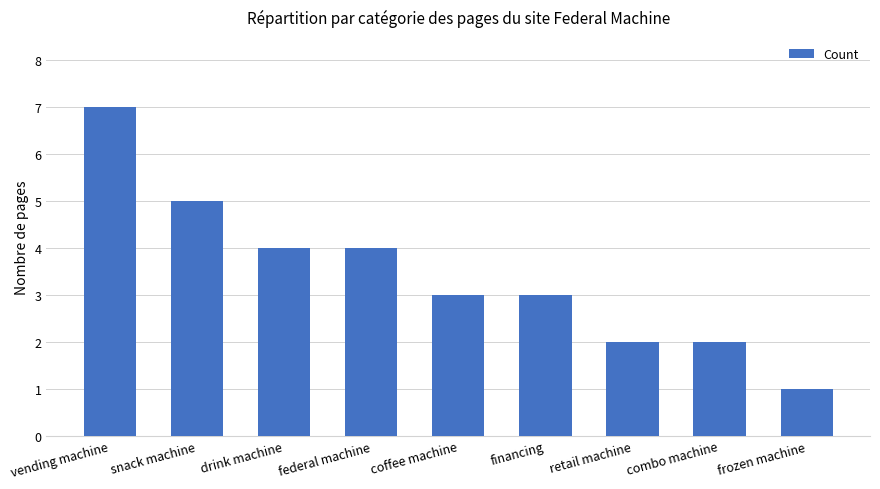

Is it true that the value at coffee machine is 4?

False